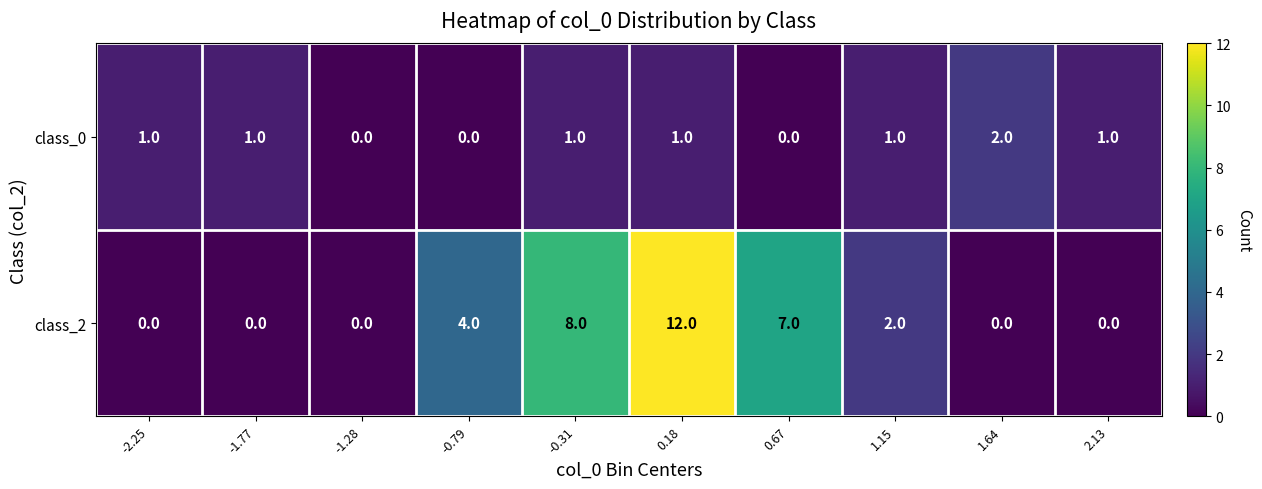

Which series changed the most between -0.79 and 1.64?

class_2